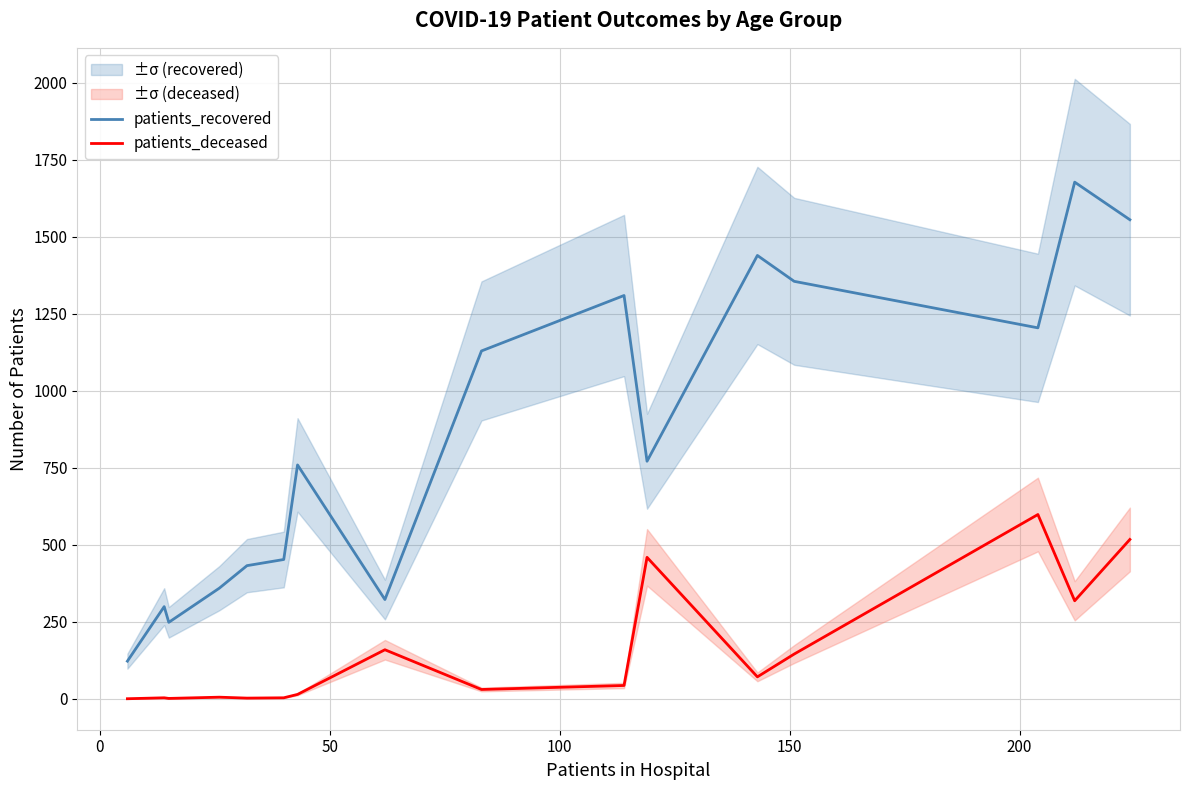

True or false: patients_recovered and patients_deceased cross at least once.

False